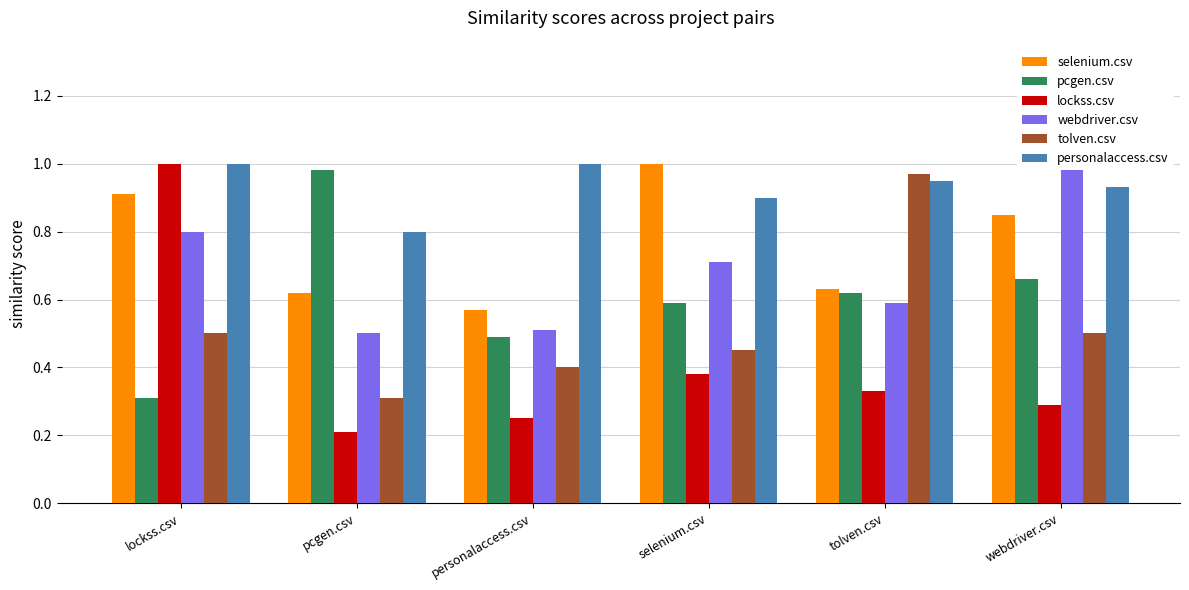

The webdriver.csv series shows 0.7 at pcgen.csv. True or false?

False